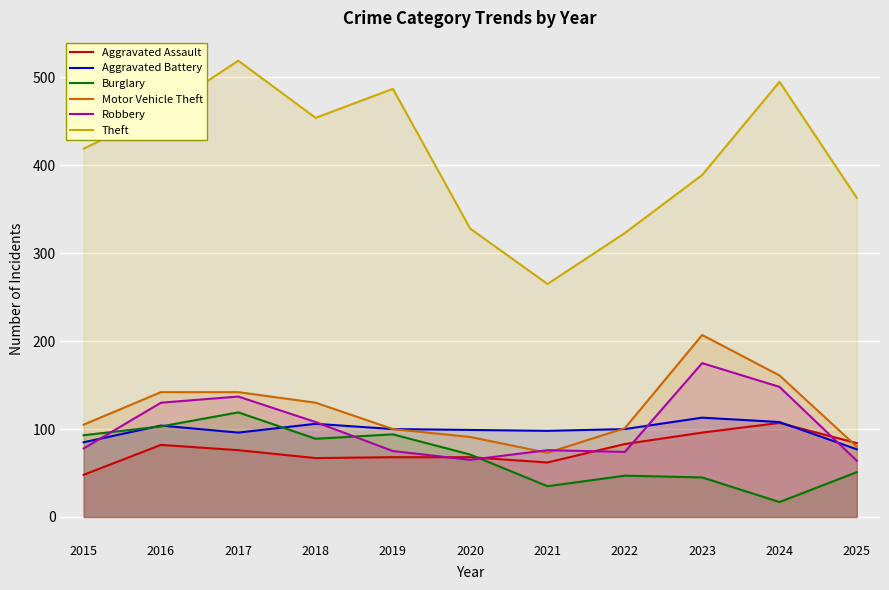

Between 2020 and 2022, which is larger?

2022